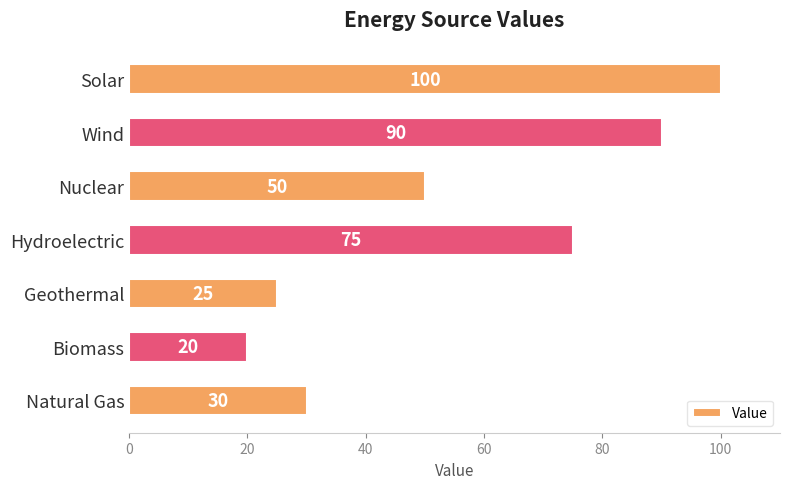

Are the bars grouped side by side (vs. stacked)?

No